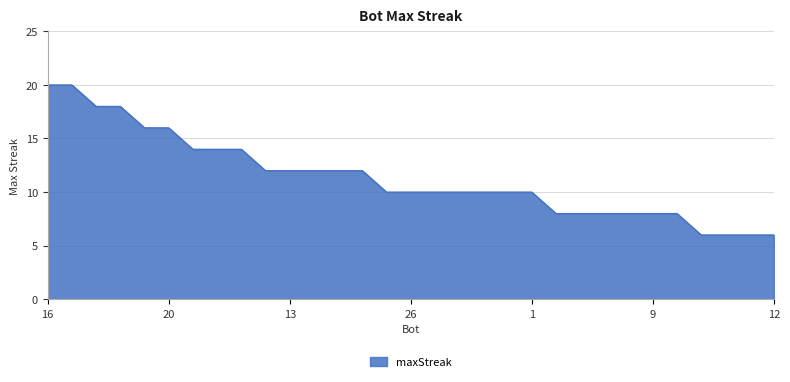

What is the minimum value shown in the chart?

6